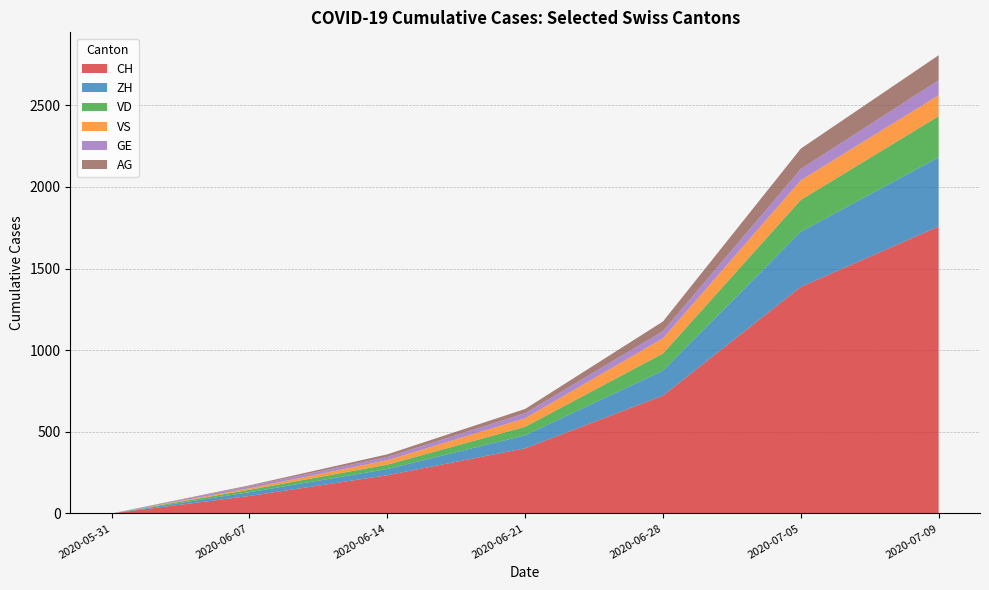

Reading left to right, list all the values displayed in this chart.

CH: 2020-05-31=0	2020-06-07=107	2020-06-14=234	2020-06-21=399	2020-06-28=722	2020-07-05=1388	2020-07-09=1758
ZH: 2020-05-31=0	2020-06-07=23	2020-06-14=38	2020-06-21=80	2020-06-28=153	2020-07-05=338	2020-07-09=424
VD: 2020-05-31=0	2020-06-07=15	2020-06-14=27	2020-06-21=52	2020-06-28=105	2020-07-05=195	2020-07-09=252
VS: 2020-05-31=0	2020-06-07=9	2020-06-14=27	2020-06-21=52	2020-06-28=93	2020-07-05=120	2020-07-09=128
GE: 2020-05-31=0	2020-06-07=13	2020-06-14=20	2020-06-21=31	2020-06-28=44	2020-07-05=69	2020-07-09=92
AG: 2020-05-31=0	2020-06-07=5	2020-06-14=16	2020-06-21=26	2020-06-28=59	2020-07-05=125	2020-07-09=153